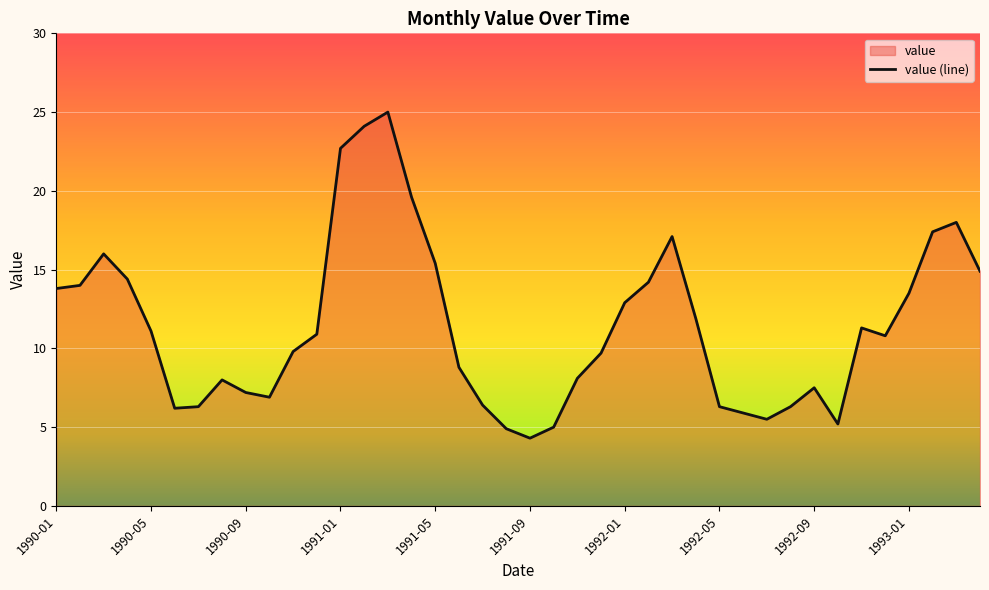

What is the minimum value shown in the chart?

4.3